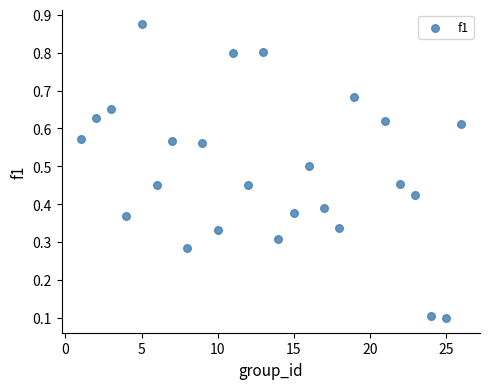

What is the range of Y values (max minus min)?

0.8